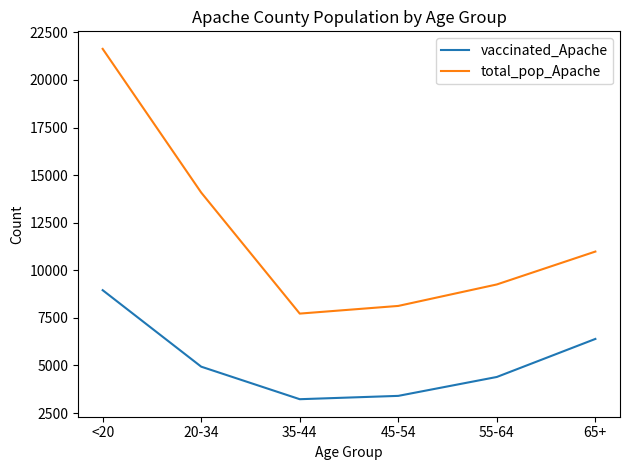

True or false: total_pop_Apache and vaccinated_Apache intersect in this chart.

False